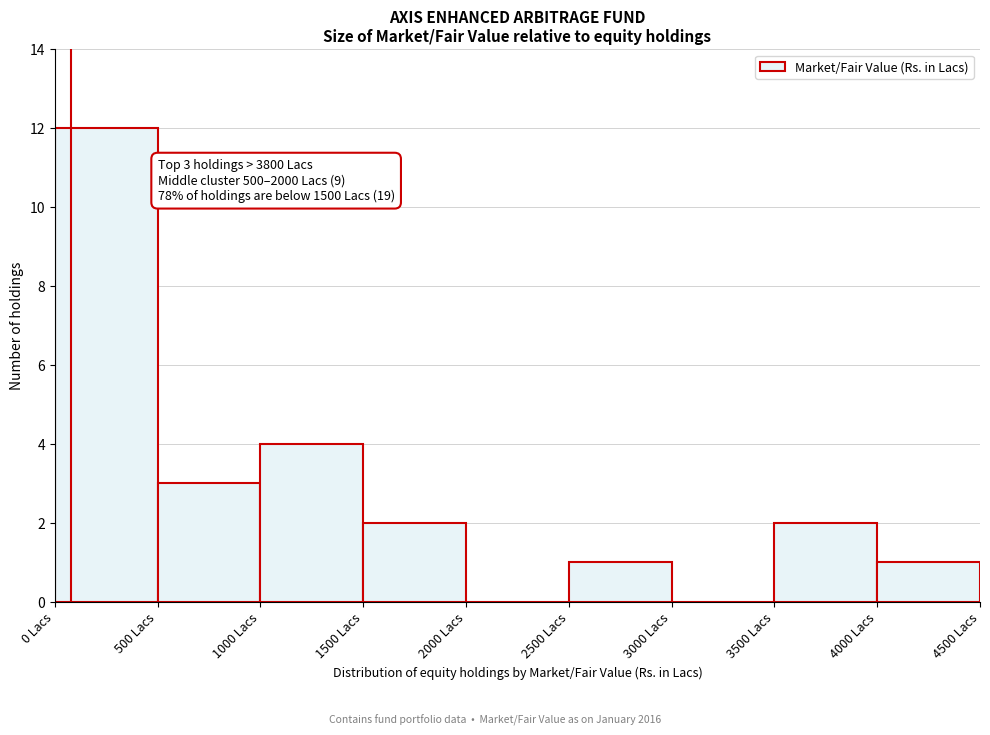

Which range on the x-axis has the tallest bar?

0 to 500